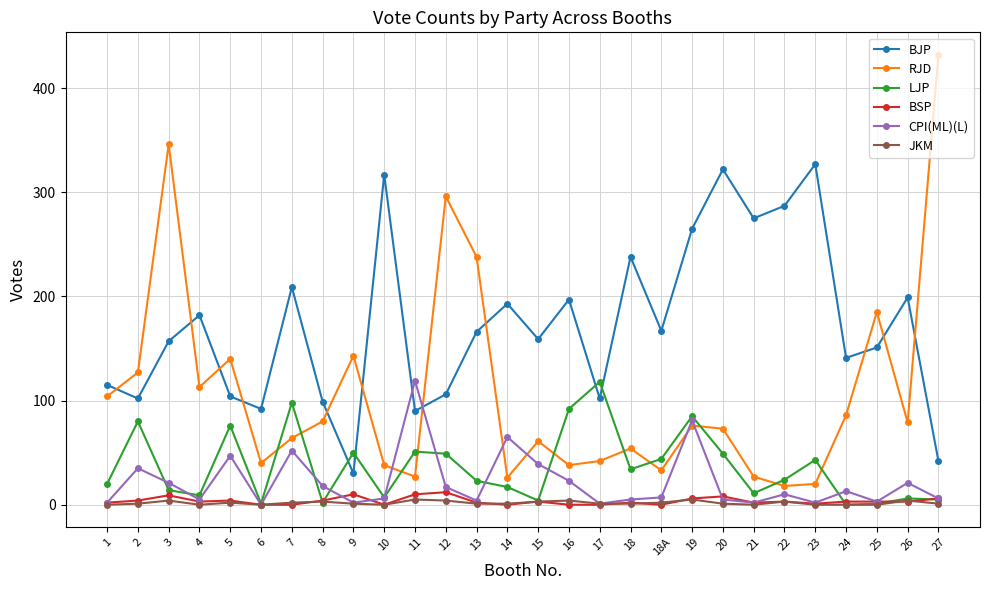

True or false: BJP has a value of 141 at 24.

True